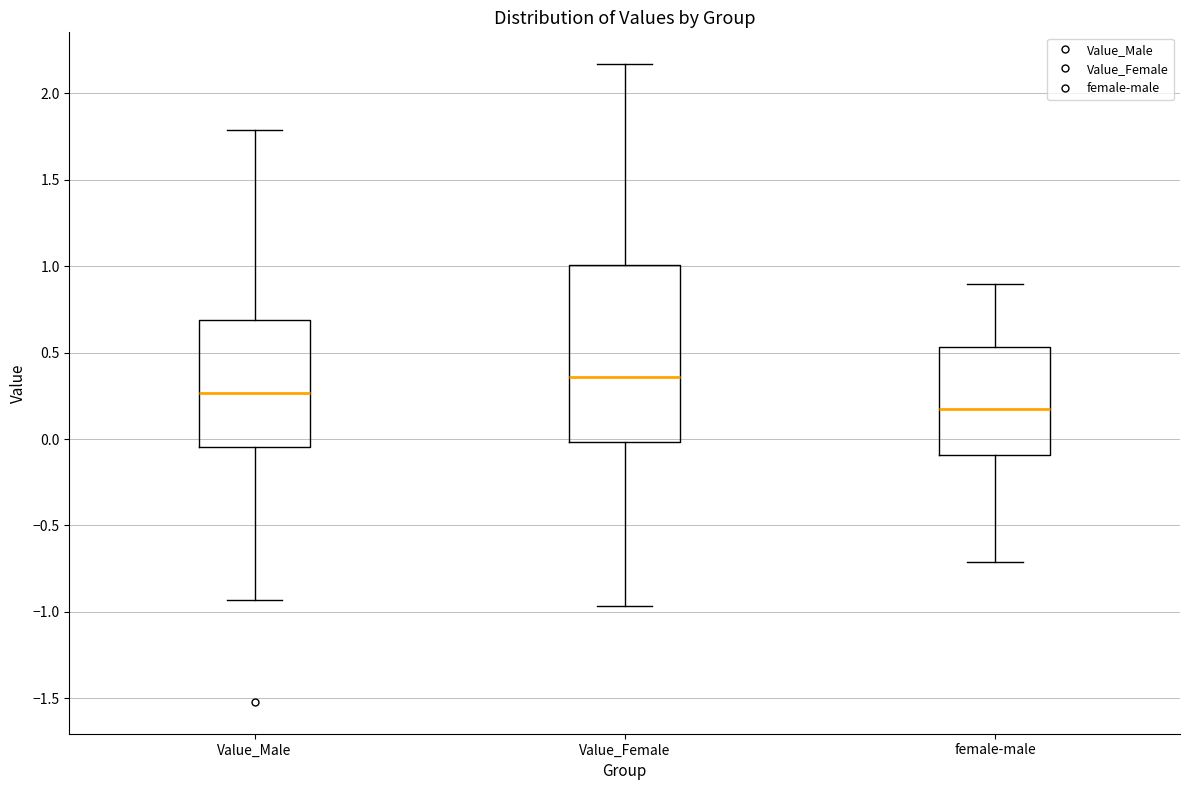

Which box is the tallest, from its lower edge to its upper edge?

Value_Female